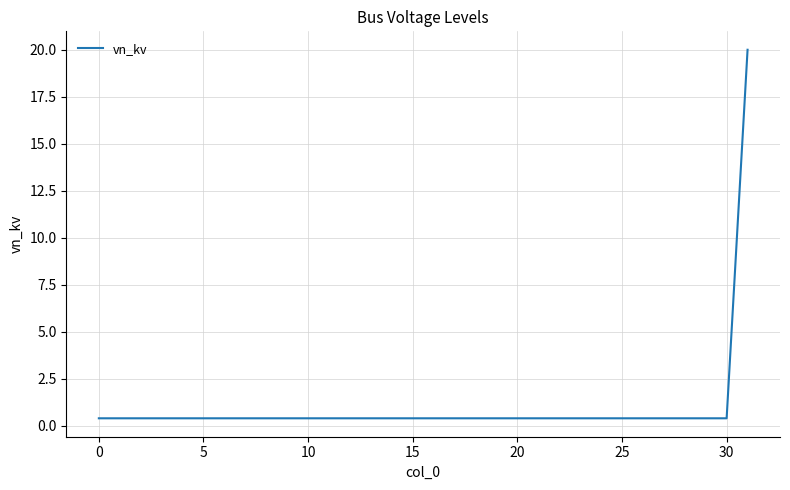

Count the number of categories in the chart.

32